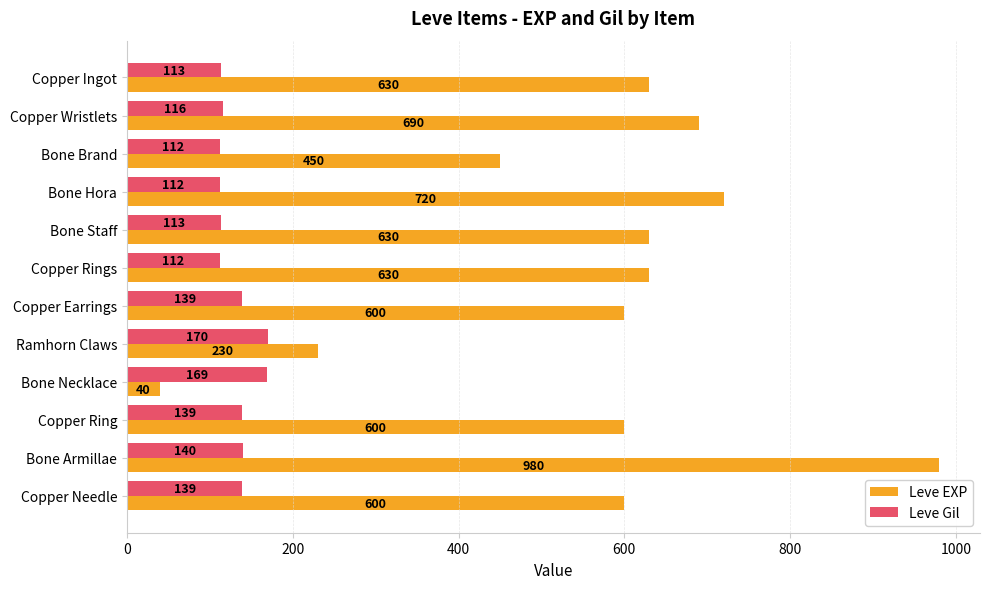

Which label corresponds to the smallest value in the chart?

Bone Necklace